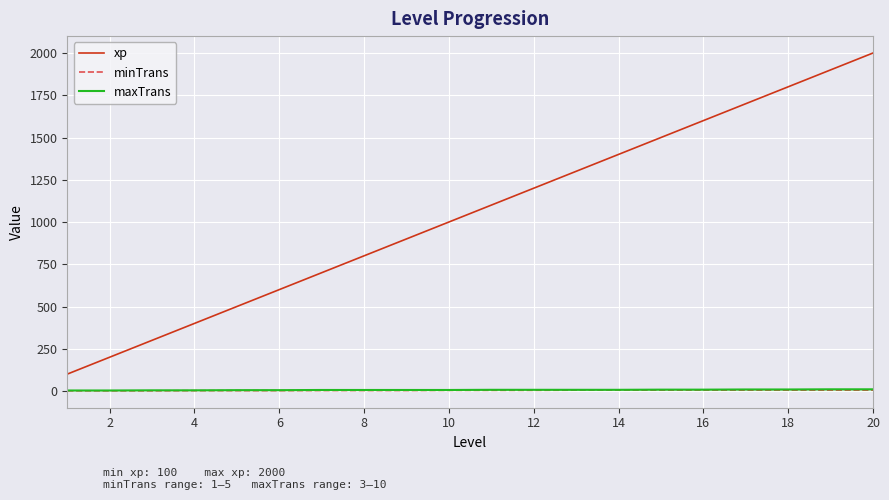

What is the minimum value for xp?

100